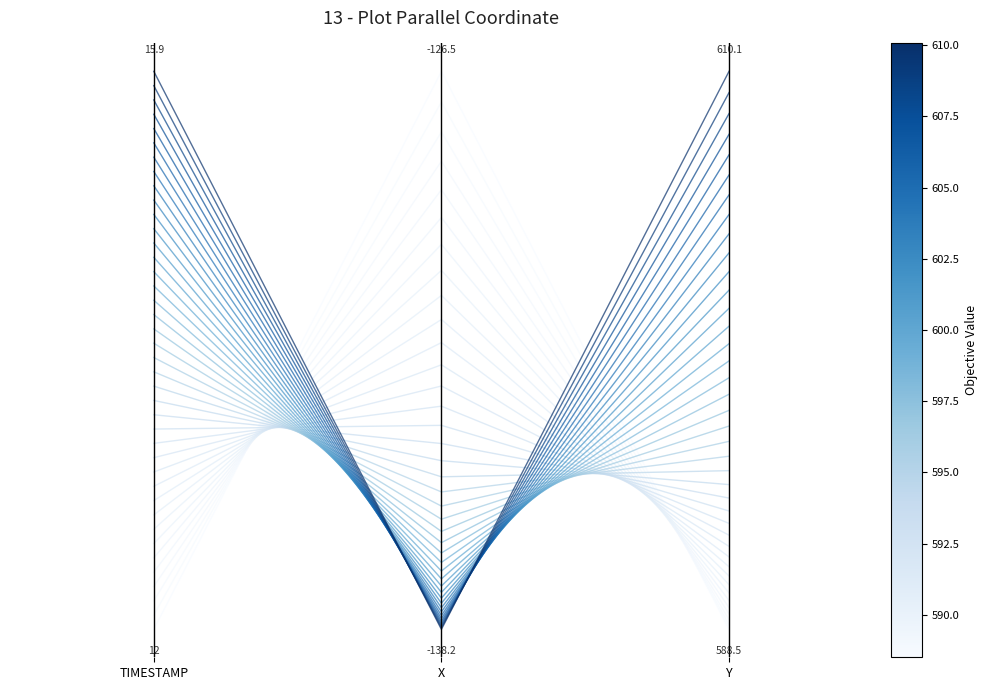

What value does the data have at X?

1